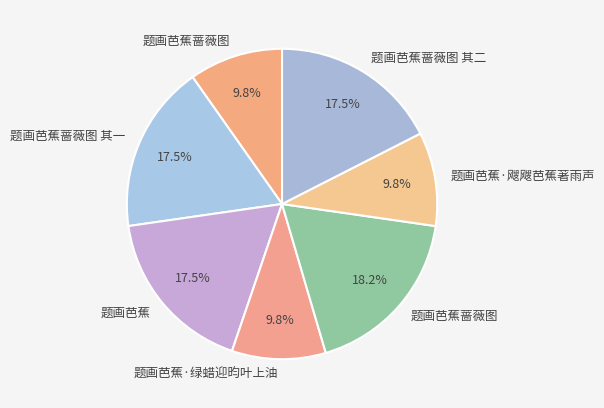

Rank the categories by value from highest to lowest.

题画芭蕉蔷薇图, 题画芭蕉, 题画芭蕉蔷薇图 其二, 题画芭蕉蔷薇图 其一, 题画芭蕉·飕飕芭蕉著雨声, 题画芭蕉·绿蜡迎昀叶上油, 题画芭蕉蔷薇图